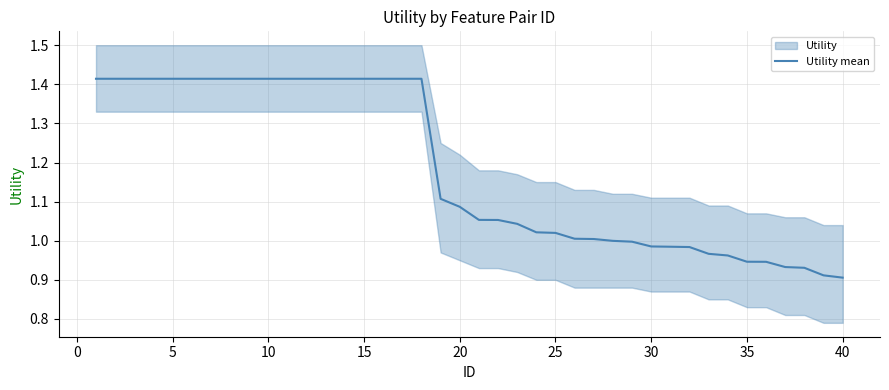

Count the number of categories in the chart.

40